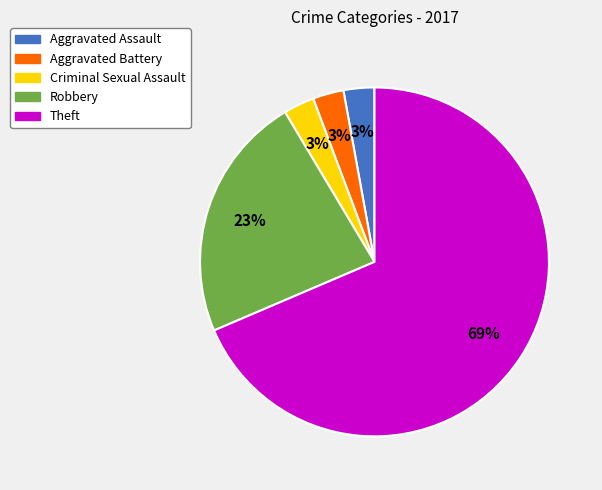

What is the majority slice?

Theft